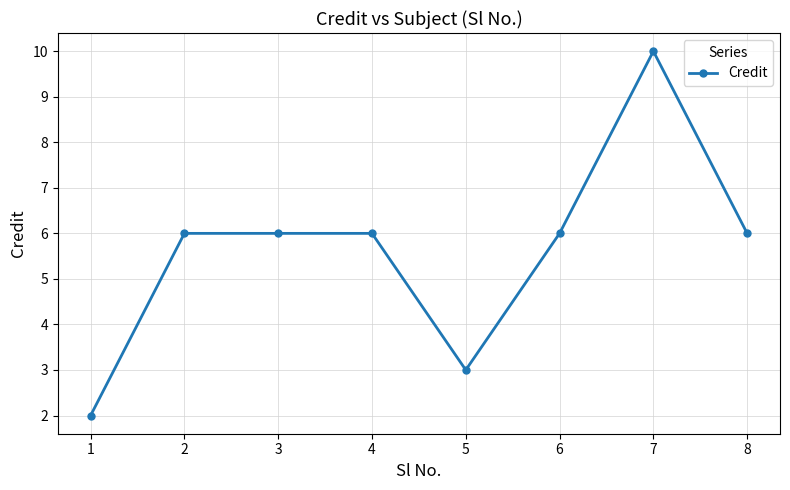

What is the value of the 3rd point from the left?

6